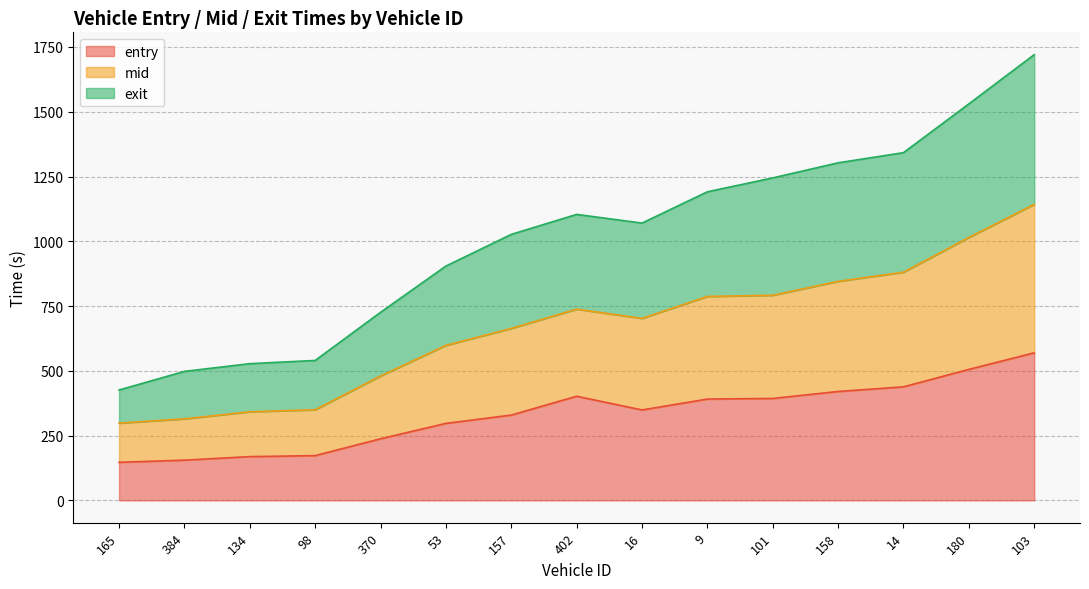

At how many categories does at least one series exceed 1587?

1